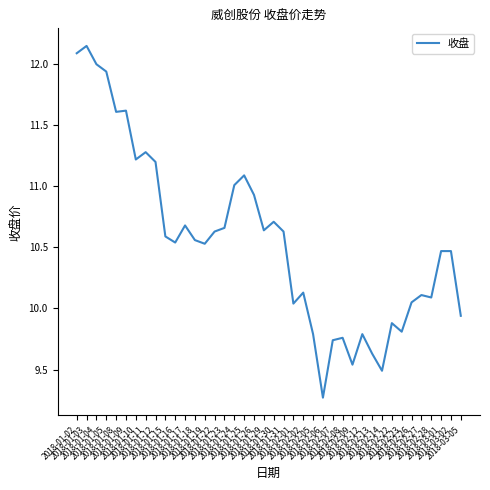

What is the difference between the maximum and minimum values?

2.9